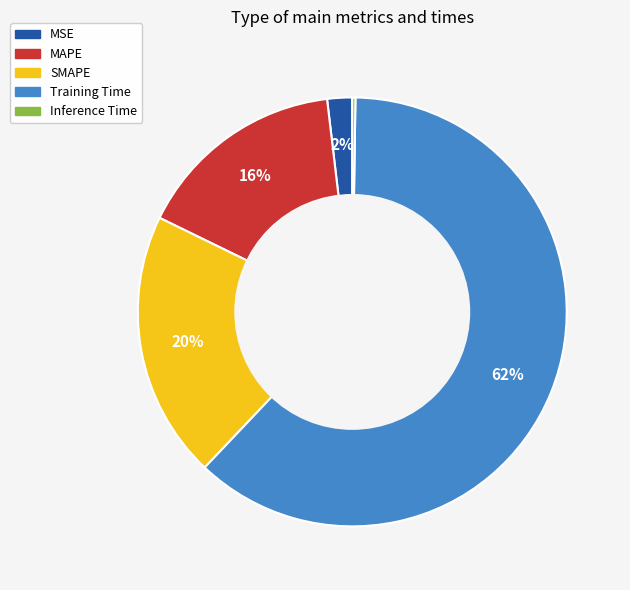

Which category accounts for the majority?

Training Time